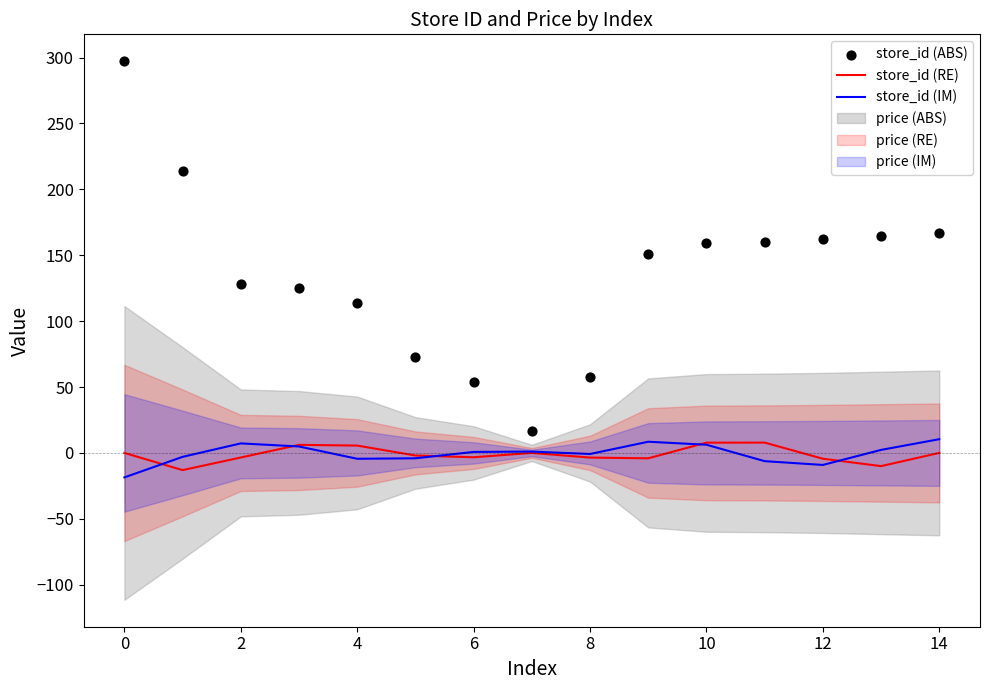

Which series reaches the maximum Y coordinate?

store_id (ABS)